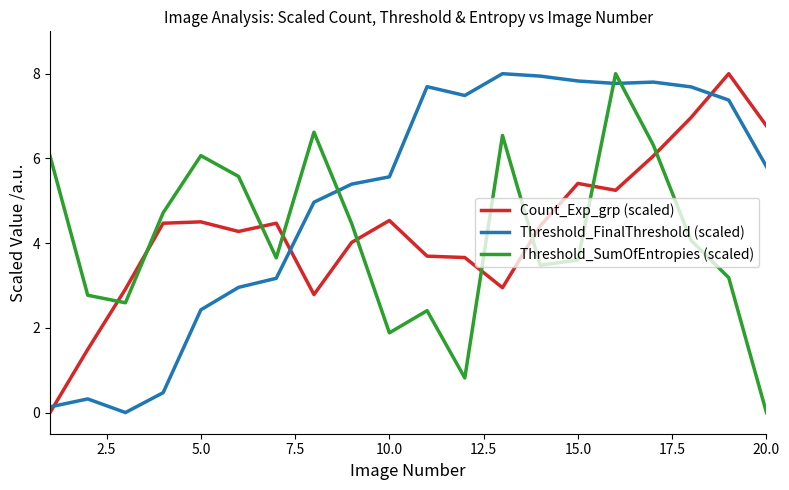

How many lines are shown in the chart?

3